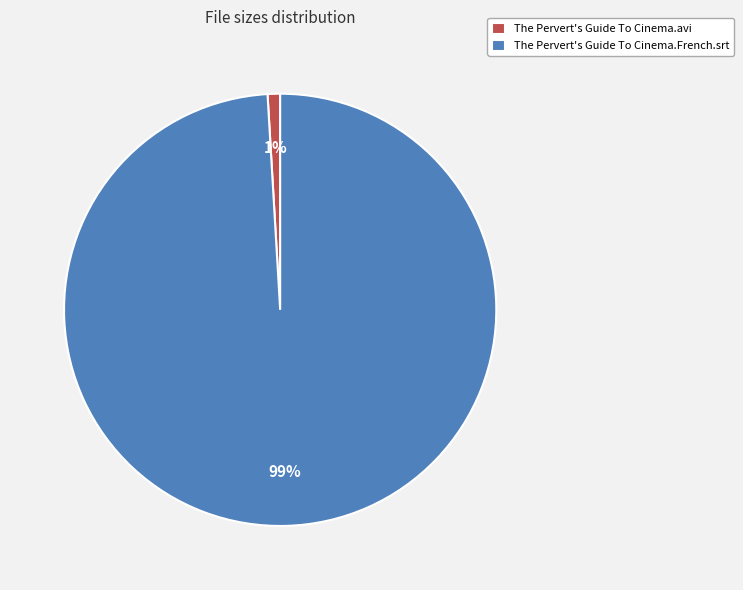

Is the sum of The Pervert's Guide To Cinema.avi and The Pervert's Guide To Cinema.French.srt greater than half?

Yes